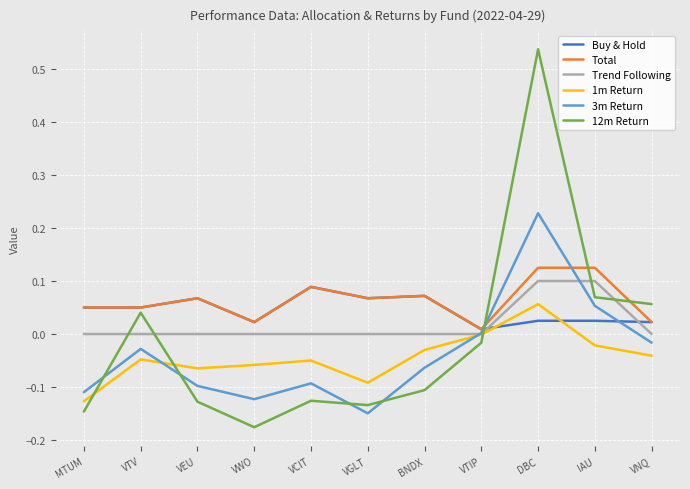

Which series has the largest total across all categories?

Total